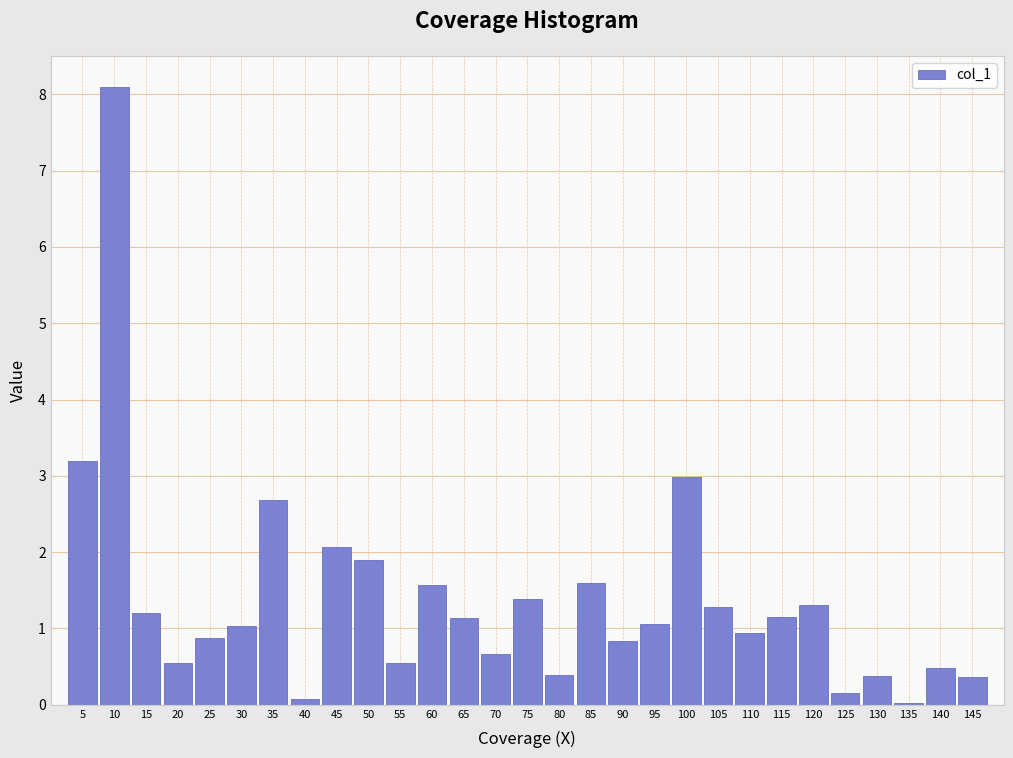

Where is the data nearest to the value 4?

5